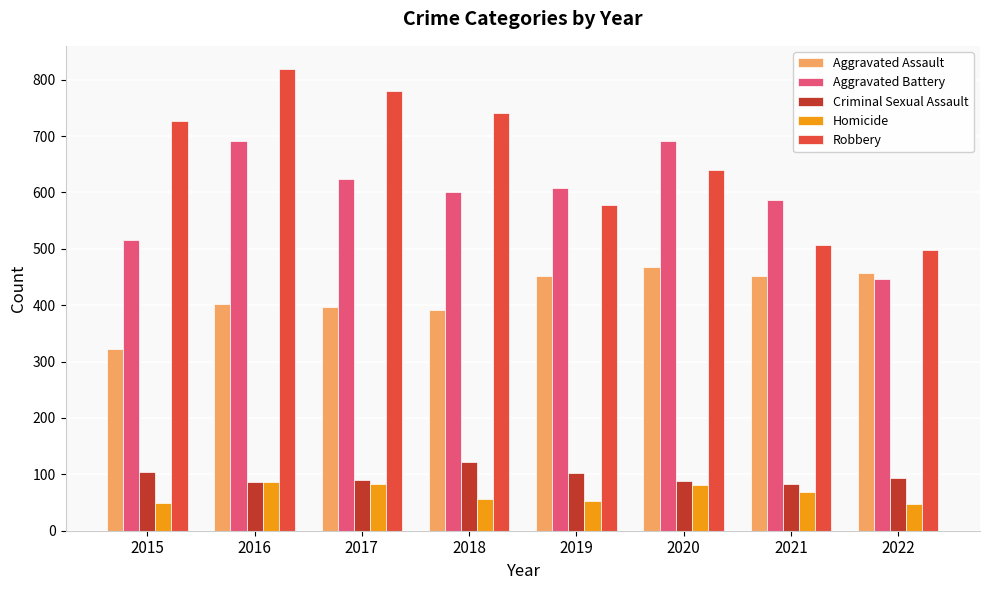

What are all the series names shown in the legend?

Aggravated Assault, Aggravated Battery, Criminal Sexual Assault, Homicide, Robbery